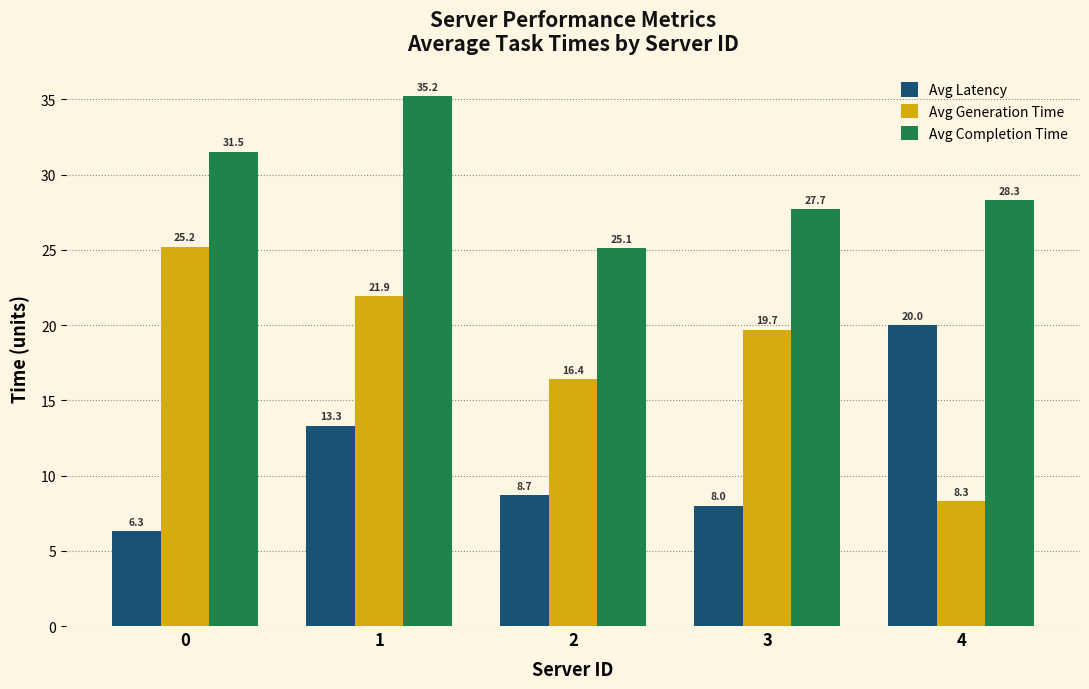

The value of Avg Completion Time at 1 is 53.1. True or false?

False